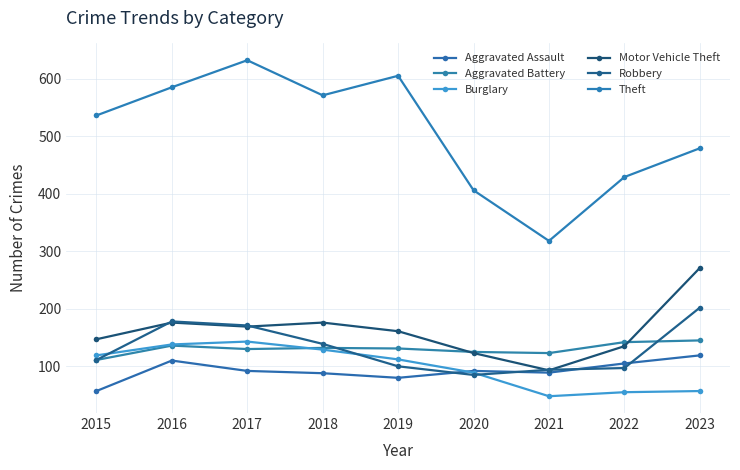

What is the value of the Burglary point at the 9th from the left?

57